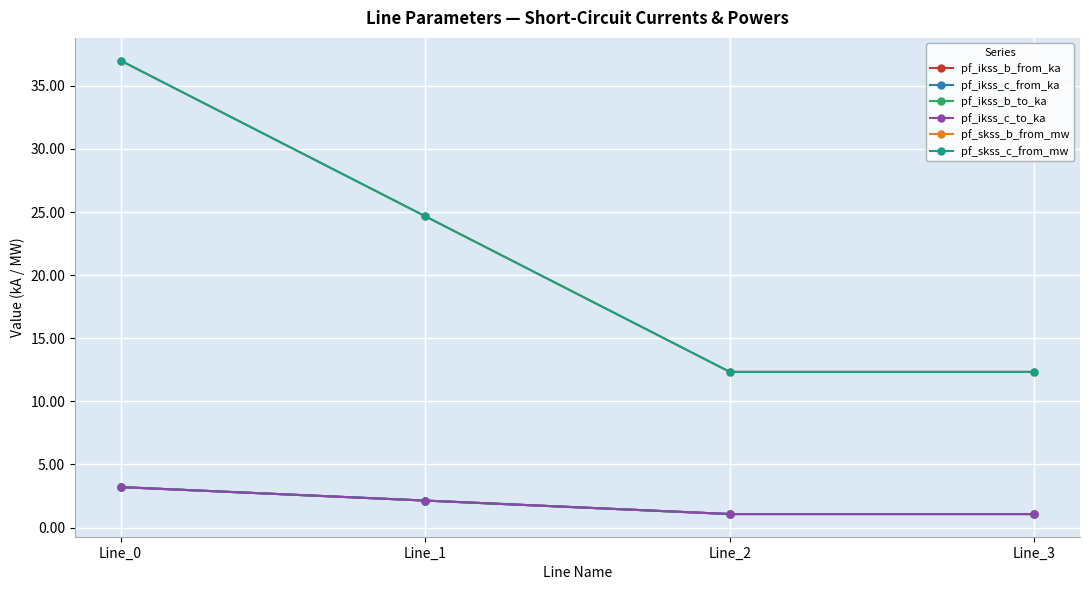

Is the value of pf_ikss_c_from_ka at Line_3 greater than the value of pf_skss_c_from_mw at Line_2?

No